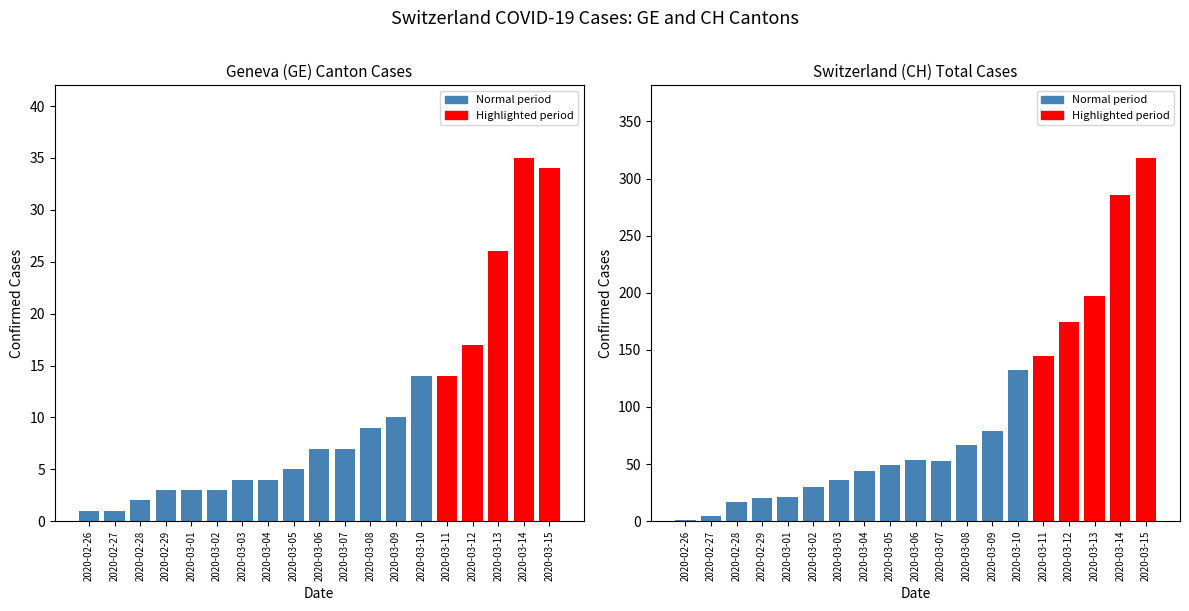

Does the chart contain stacked bars?

No